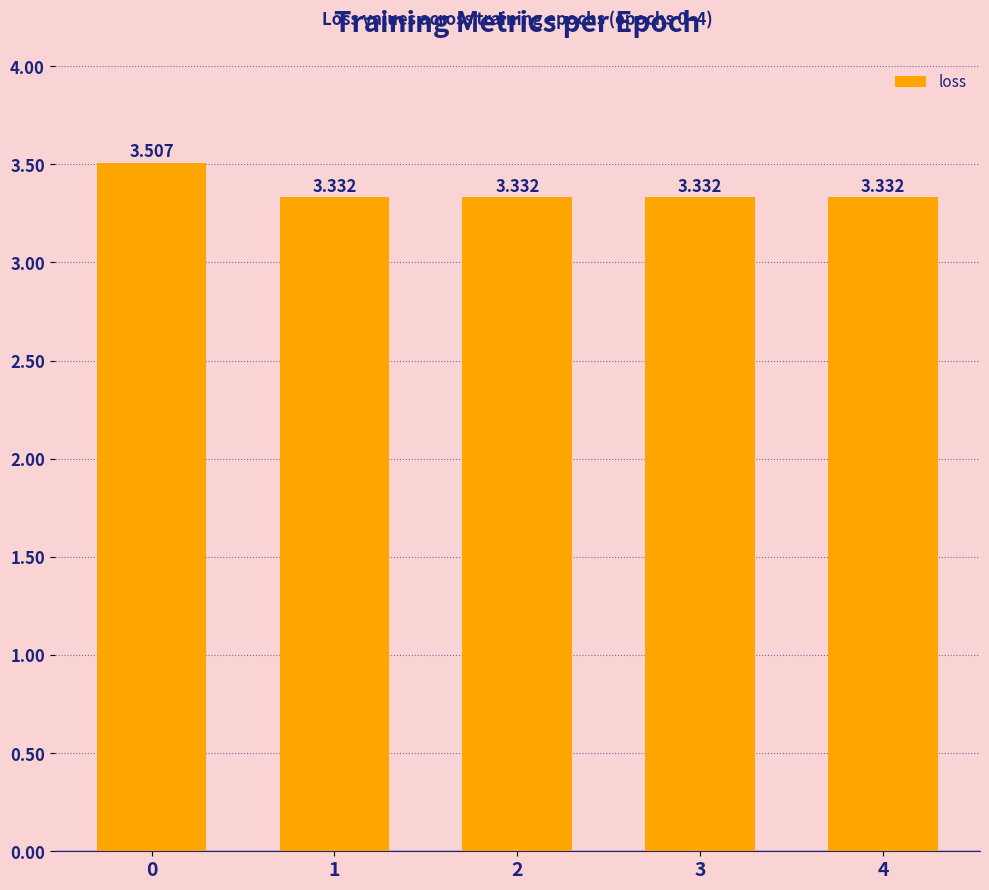

What is the approximate value at 4?

3.3